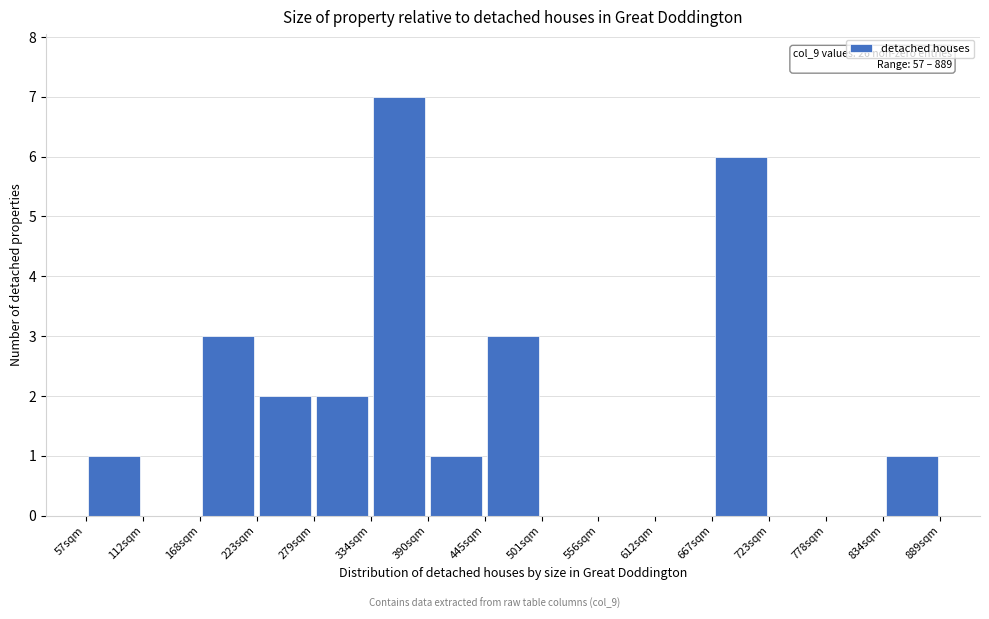

Over which range of the x-axis is the bar tallest?

330 to 390